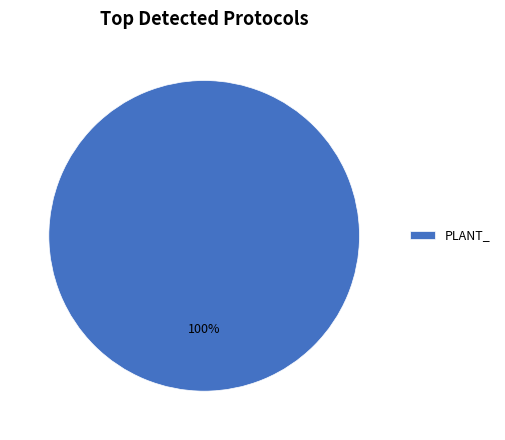

Does any single category account for the majority?

Yes